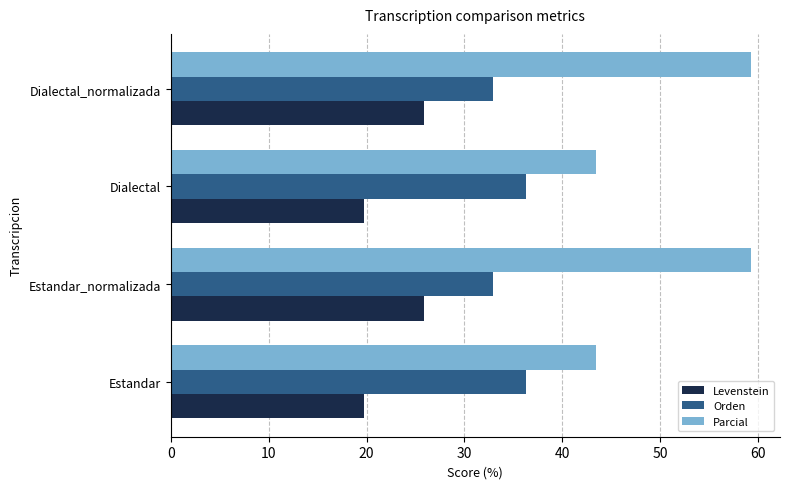

What is the difference between the highest and lowest values at Dialectal?

23.8